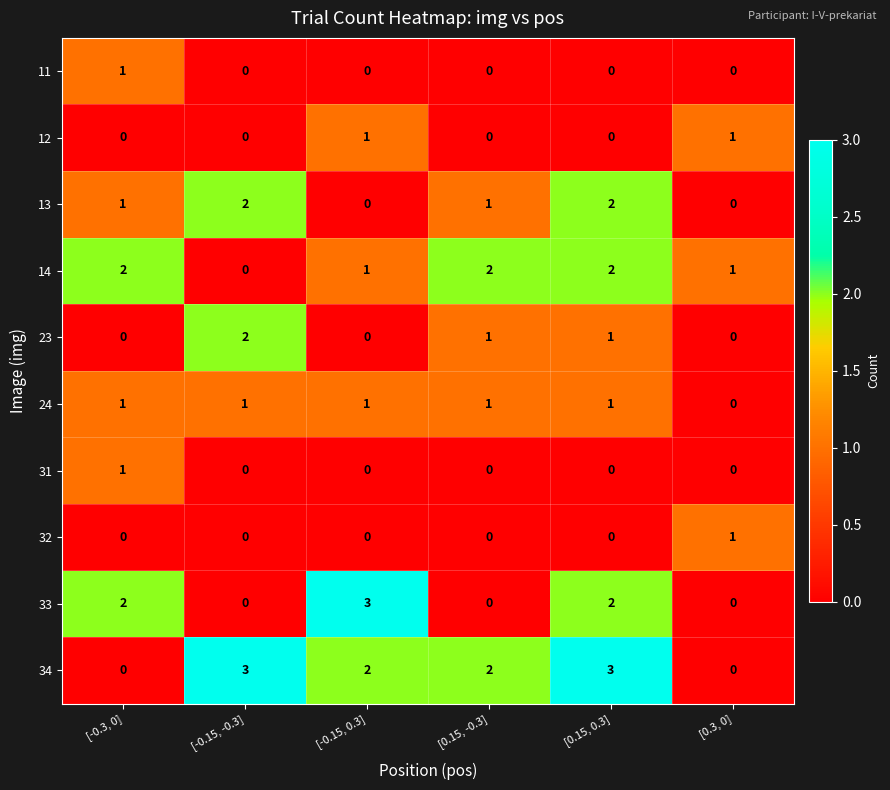

Is it true that 11 equals 0 at [-0.15, 0.3]?

True